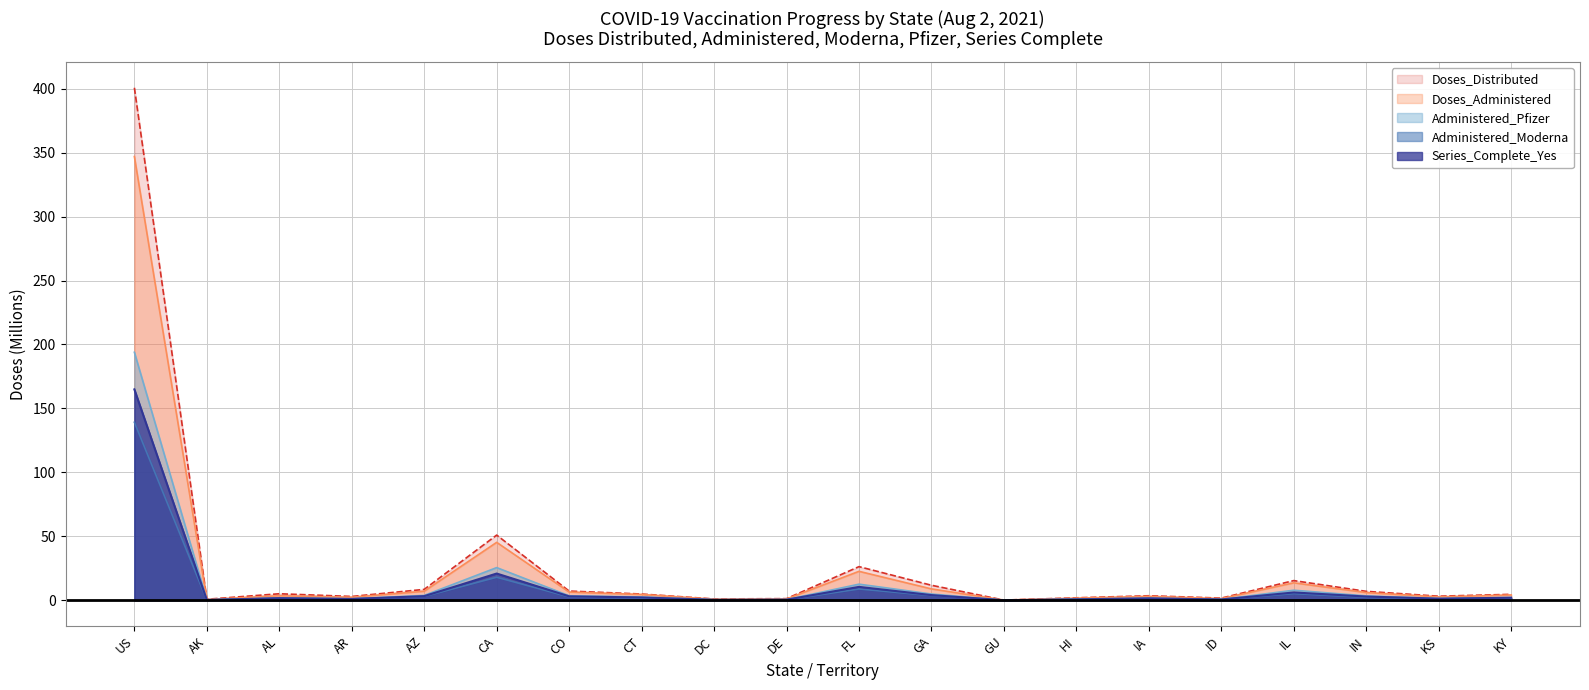

What is the label of the 3rd point from the left?

AL